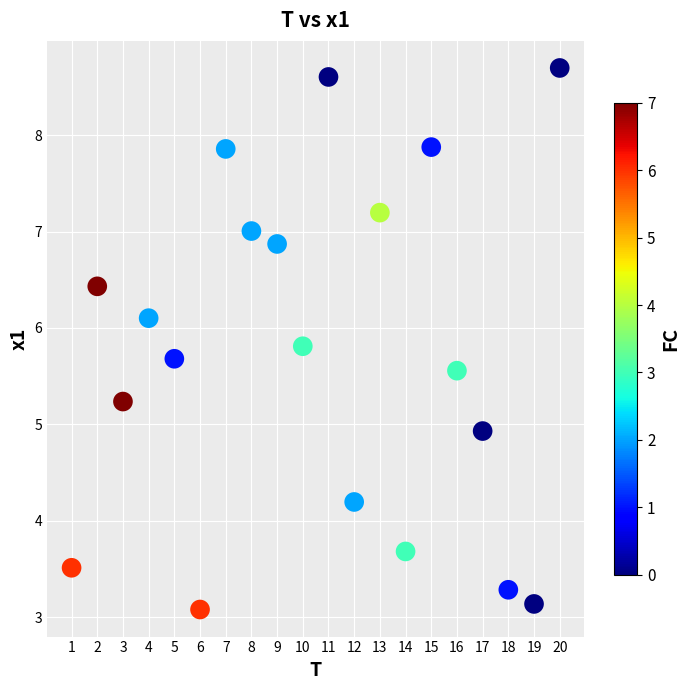

What is the range of Y values (max minus min)?

5.6